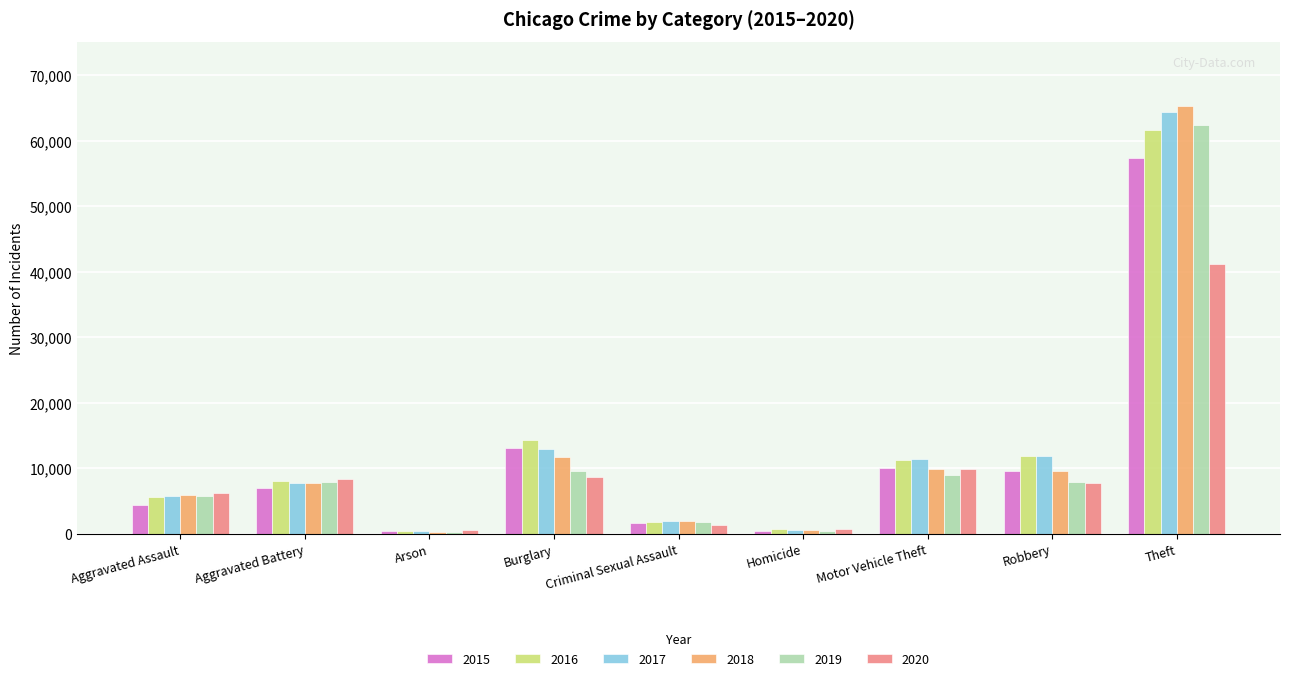

Is it true that 2019 equals 7857 at Aggravated Battery?

True